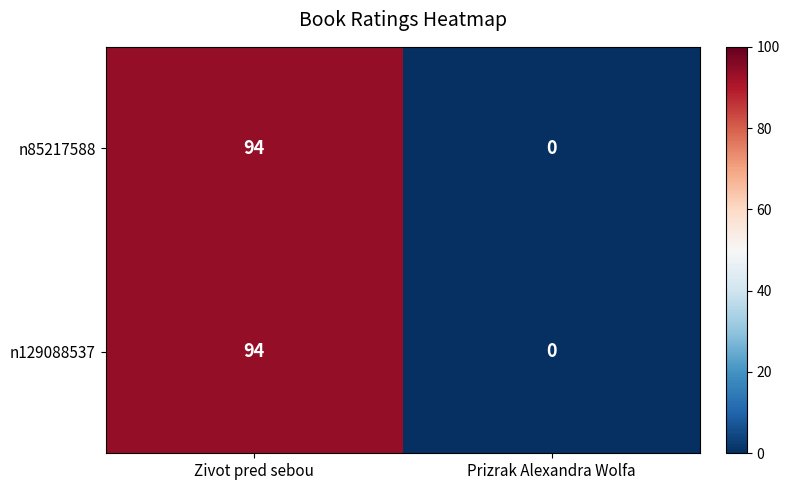

What value does the n85217588 series have at Zivot pred sebou?

94